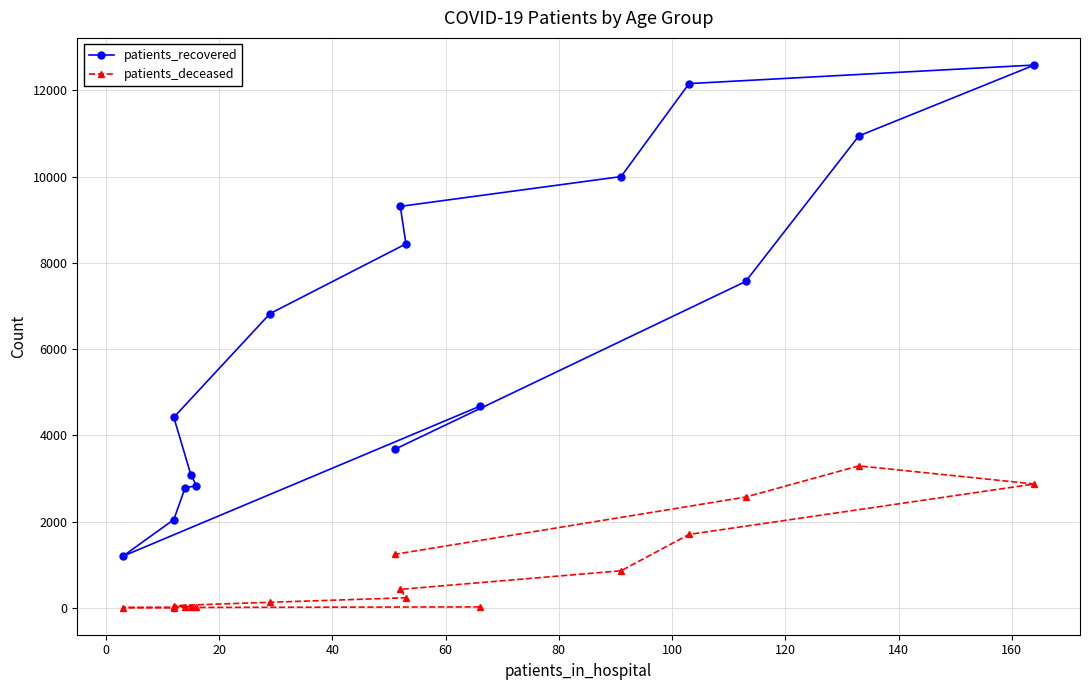

Which series has the largest range (max minus min)?

patients_recovered